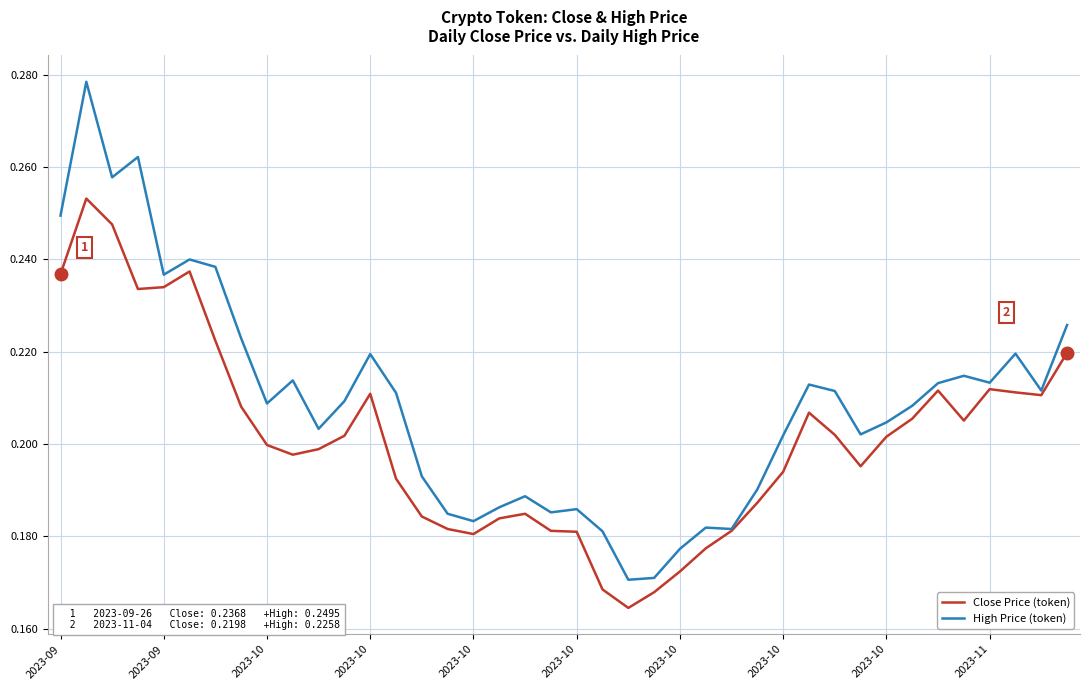

True or false: High Price has a value of 0.4 at 2023-10.

False